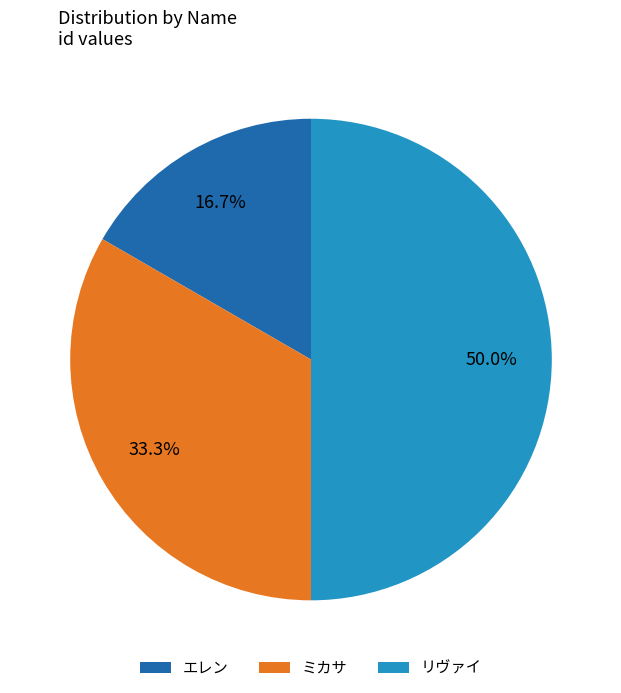

The エレン slice represents 17% of the pie. True or false?

True